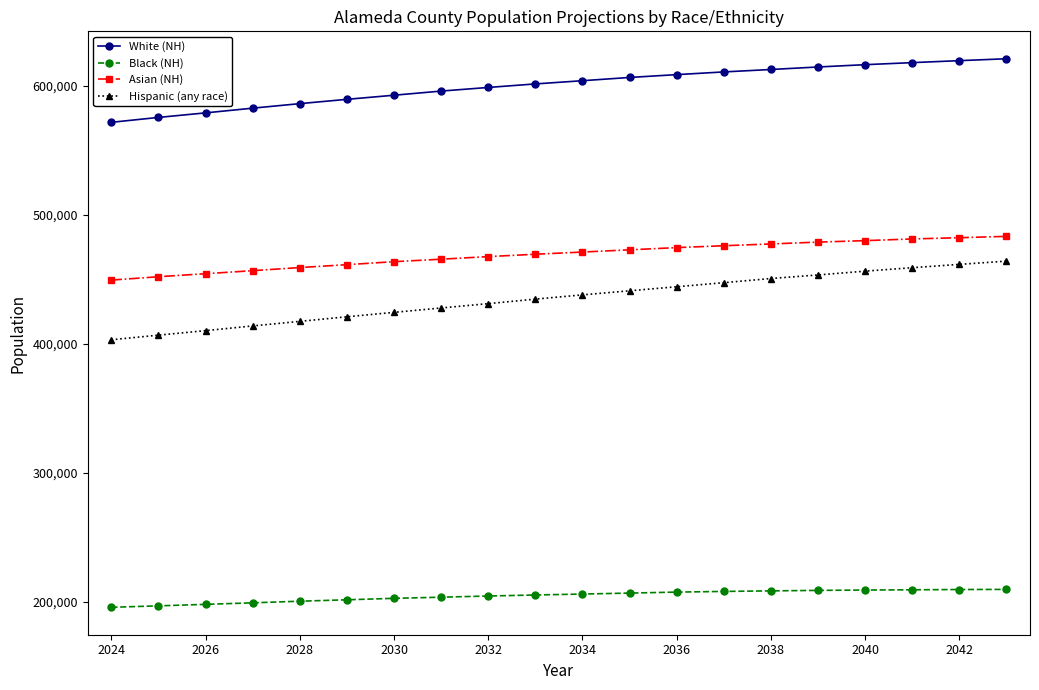

List the series in order of their peak value, lowest first.

Black (NH), Hispanic (any race), Asian (NH), White (NH)